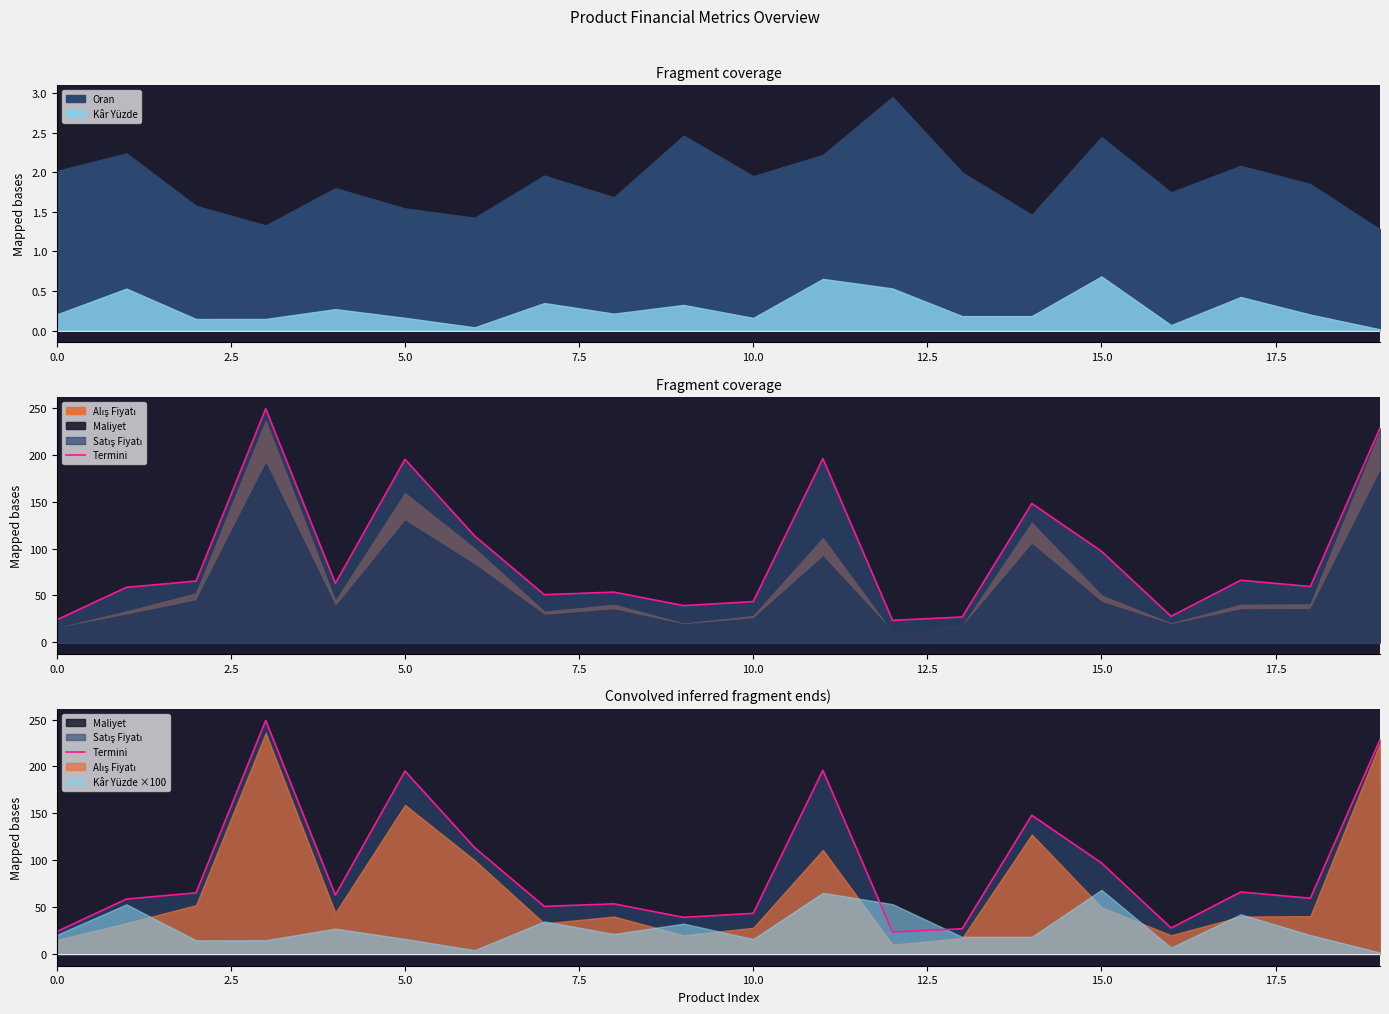

What position from the right is 10?

10